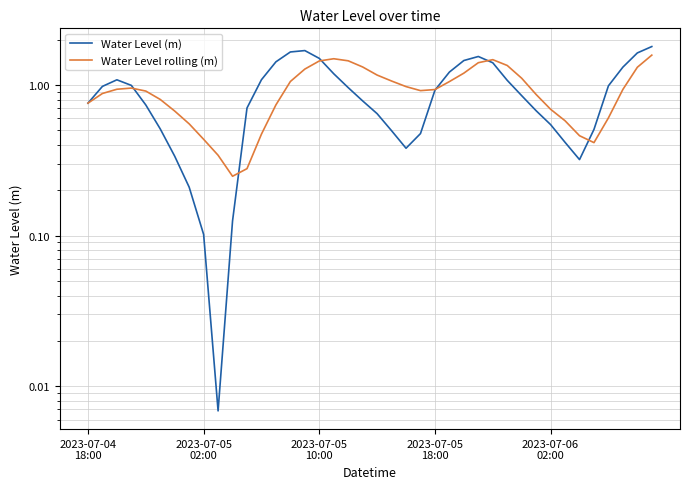

What is the maximum value shown in the chart?

1.8